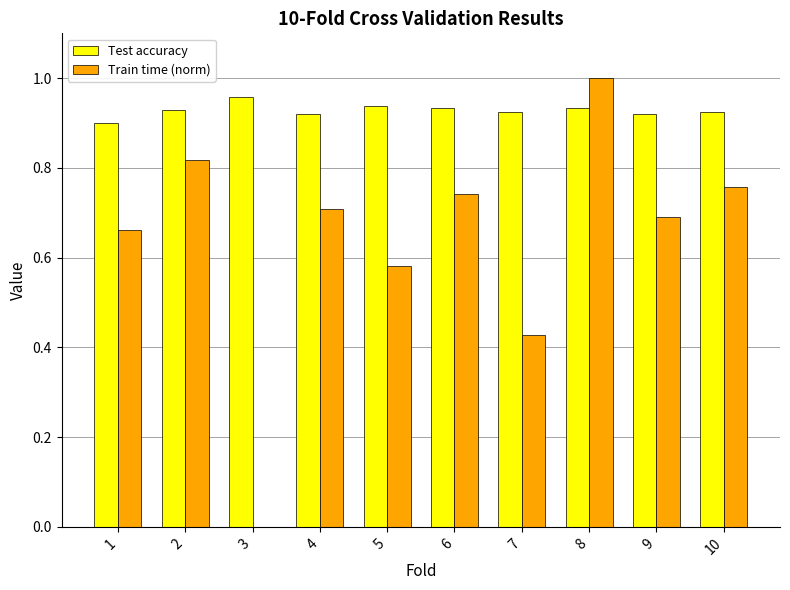

How many categories are shown in the chart?

10